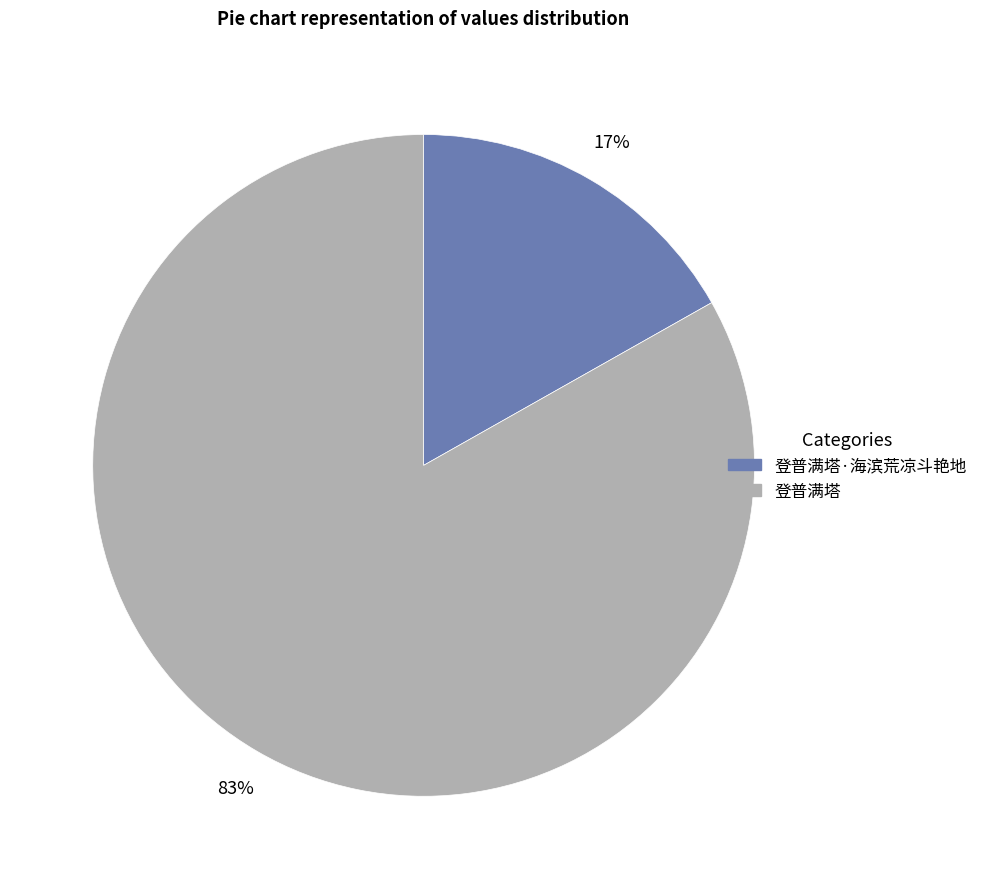

What percentage is the 登普满塔 slice, to the nearest percent?

83%